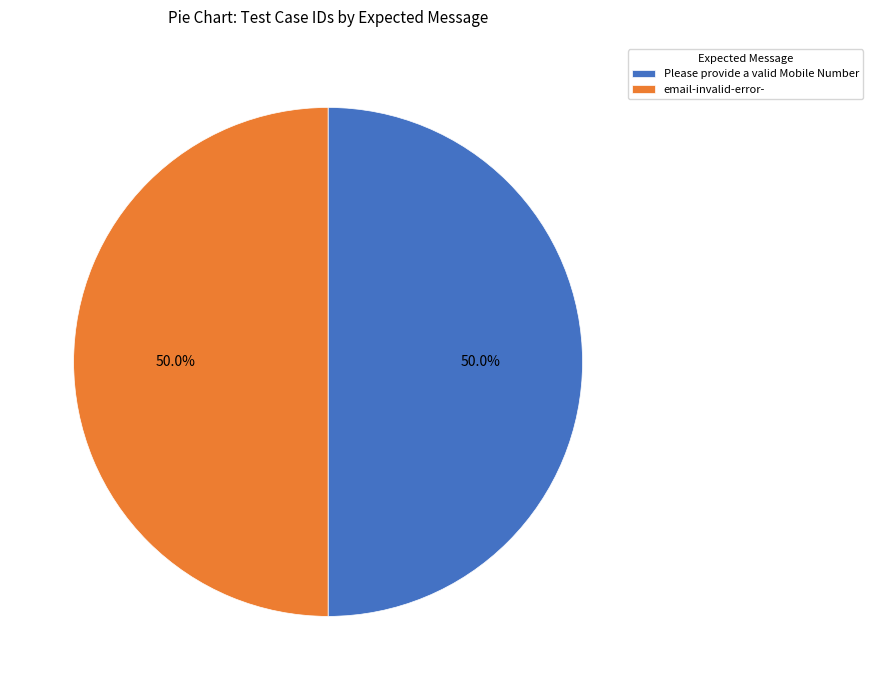

Count the number of slices in the pie.

2